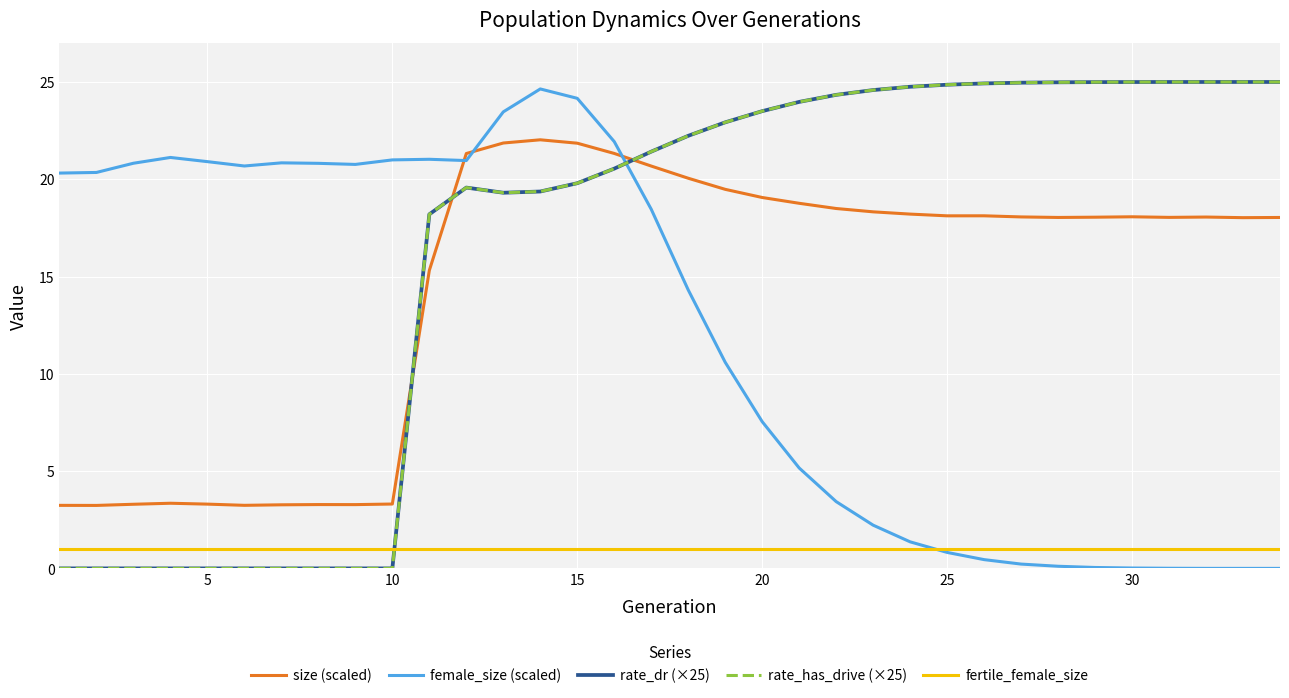

After their last crossing, which series has the higher values: rate_has_drive (×25) or female_size (scaled)?

rate_has_drive (×25)